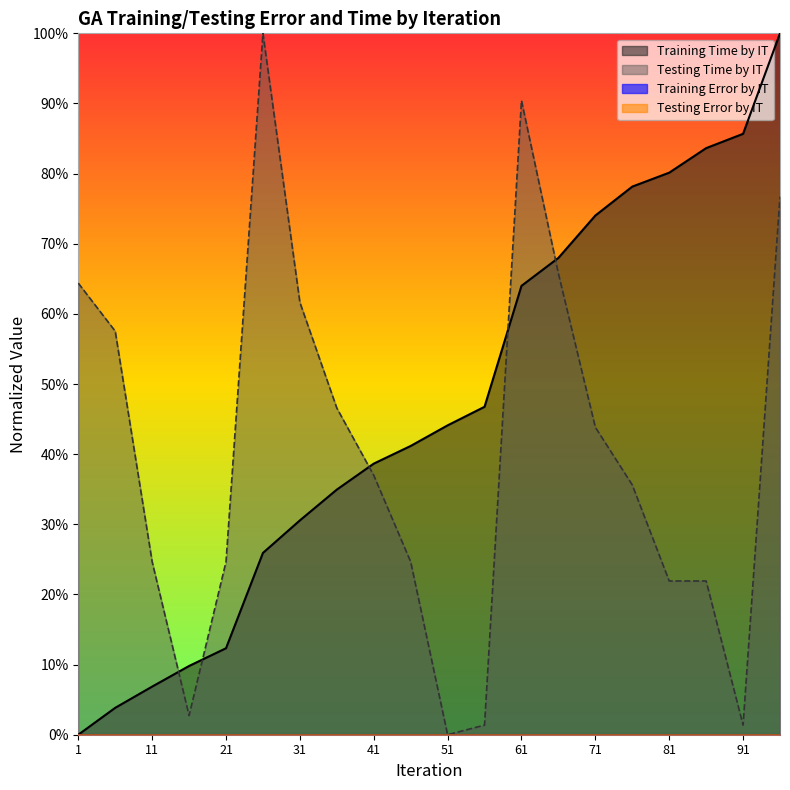

What is the total value across all series at 76?

1.1